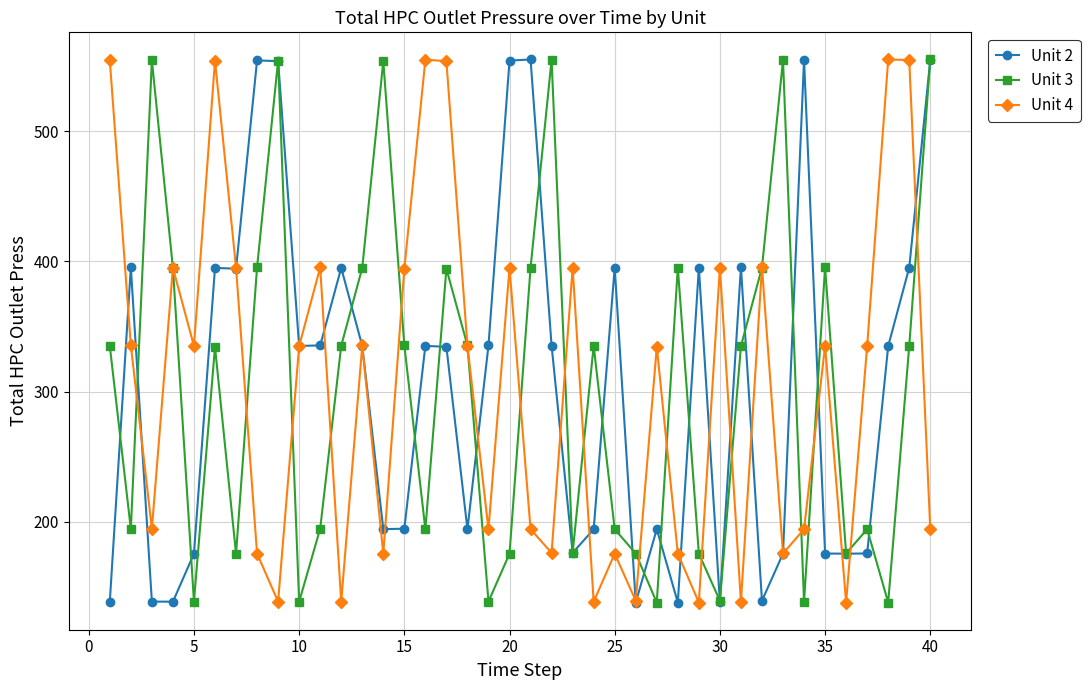

At how many categories does at least one series exceed 146?

40